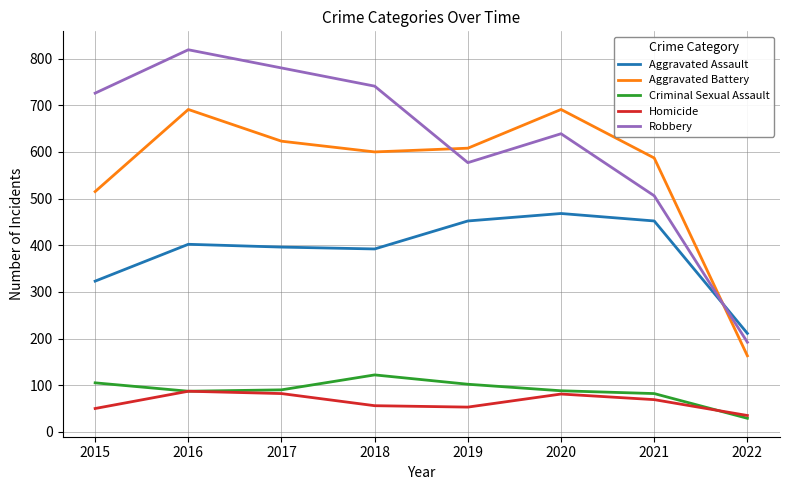

Is this an area chart (filled region under the line)?

No